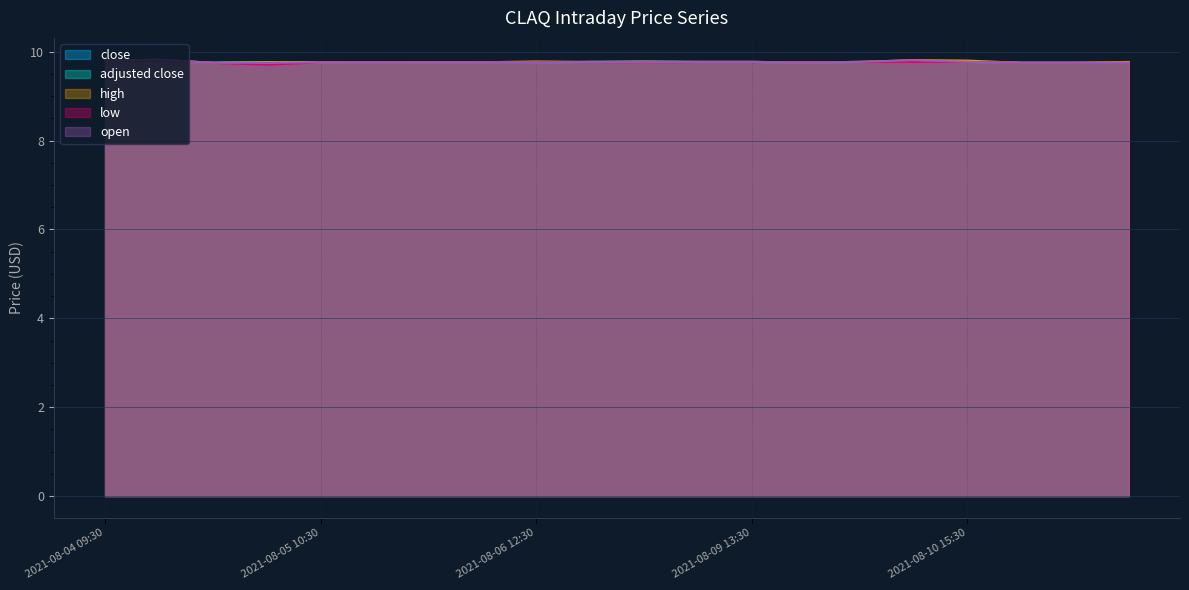

Where is the first local maximum for open?

2021-08-04 10:30